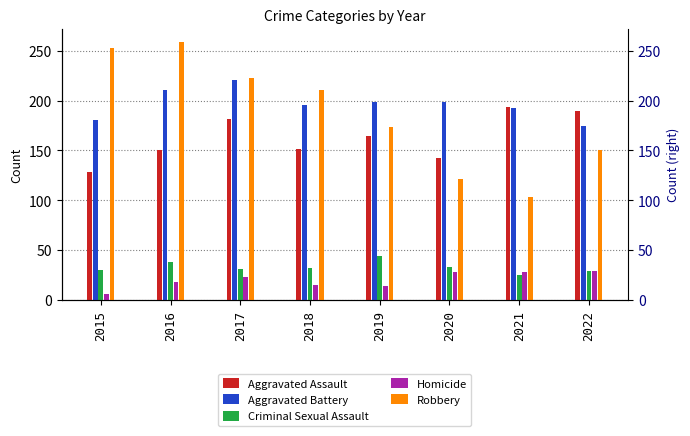

What is the difference between the Homicide values at 2021 and 2015?

22